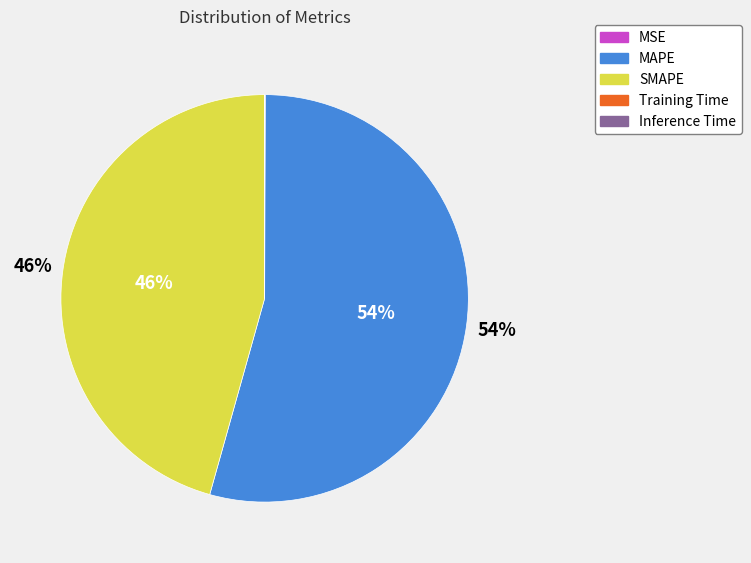

Do SMAPE and MAPE together represent more than half of the pie?

Yes